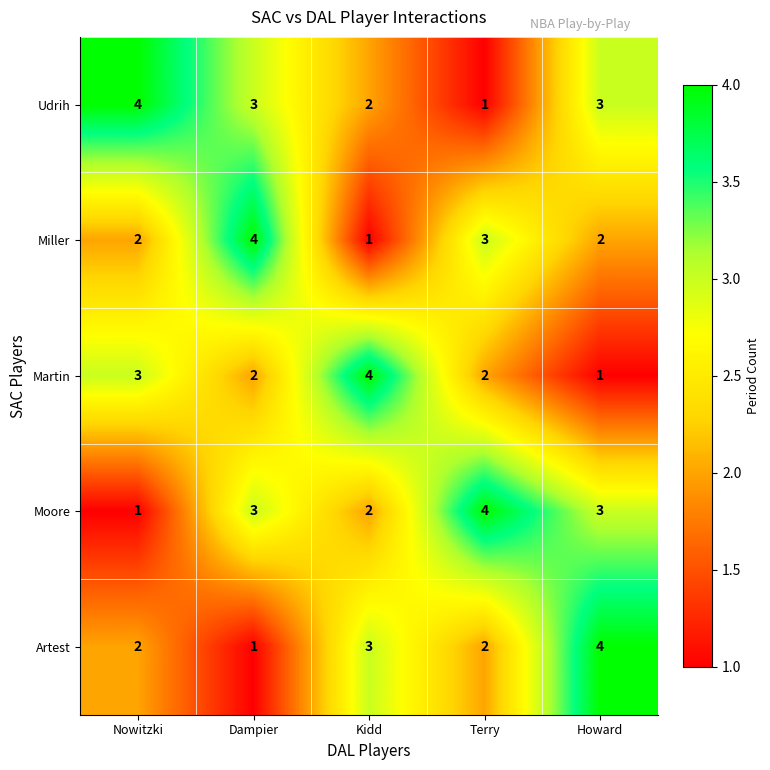

The Udrih series shows 1 at Terry. True or false?

True